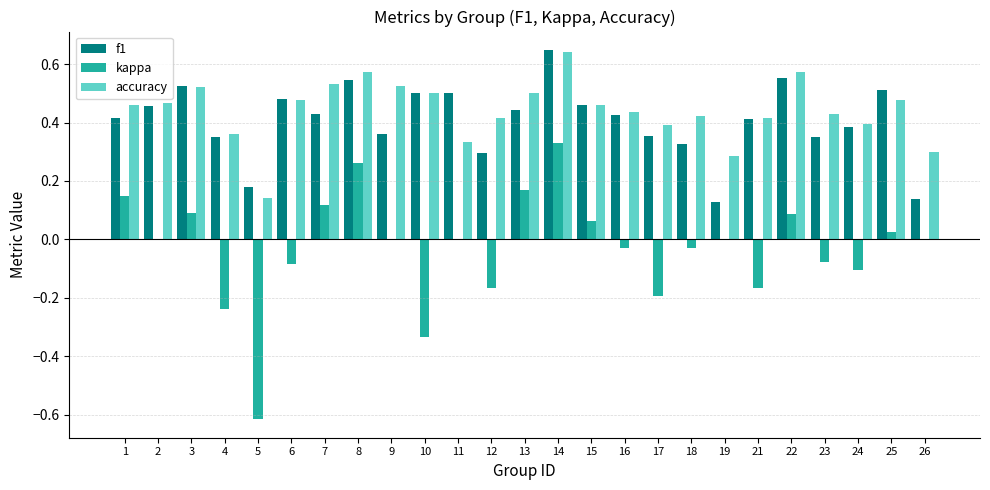

What is the sum of all kappa values?

-0.7